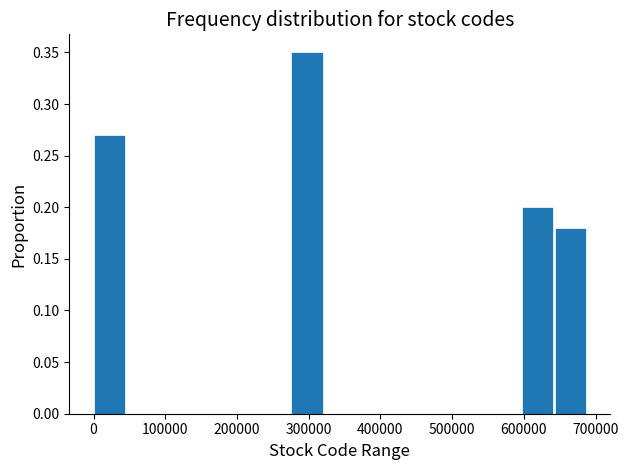

How tall is the bar that spans 0 to 50000 on the x-axis? Neither the bar edges nor the heights are printed on the chart, so give them approximately, as read against the axes.

0.27